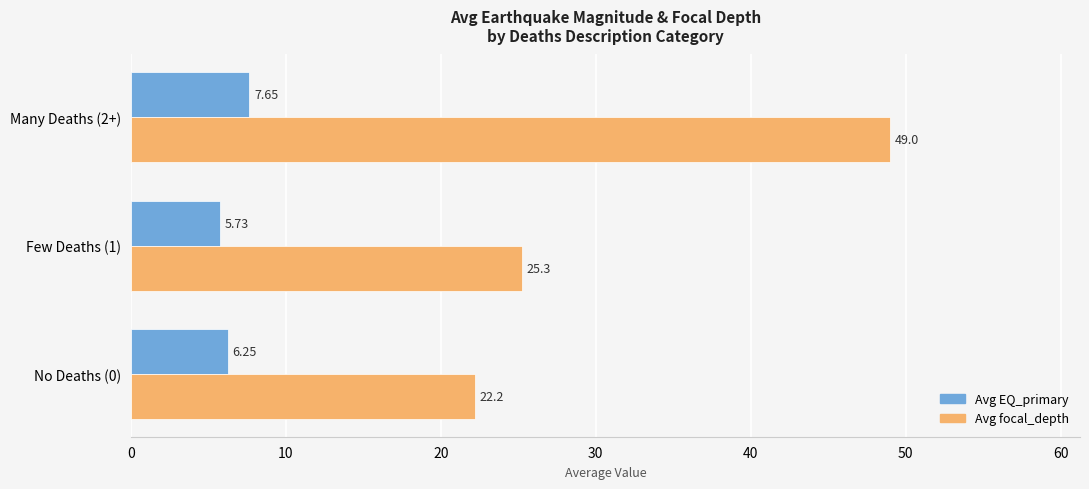

What is the minimum value for Avg focal_depth?

22.2